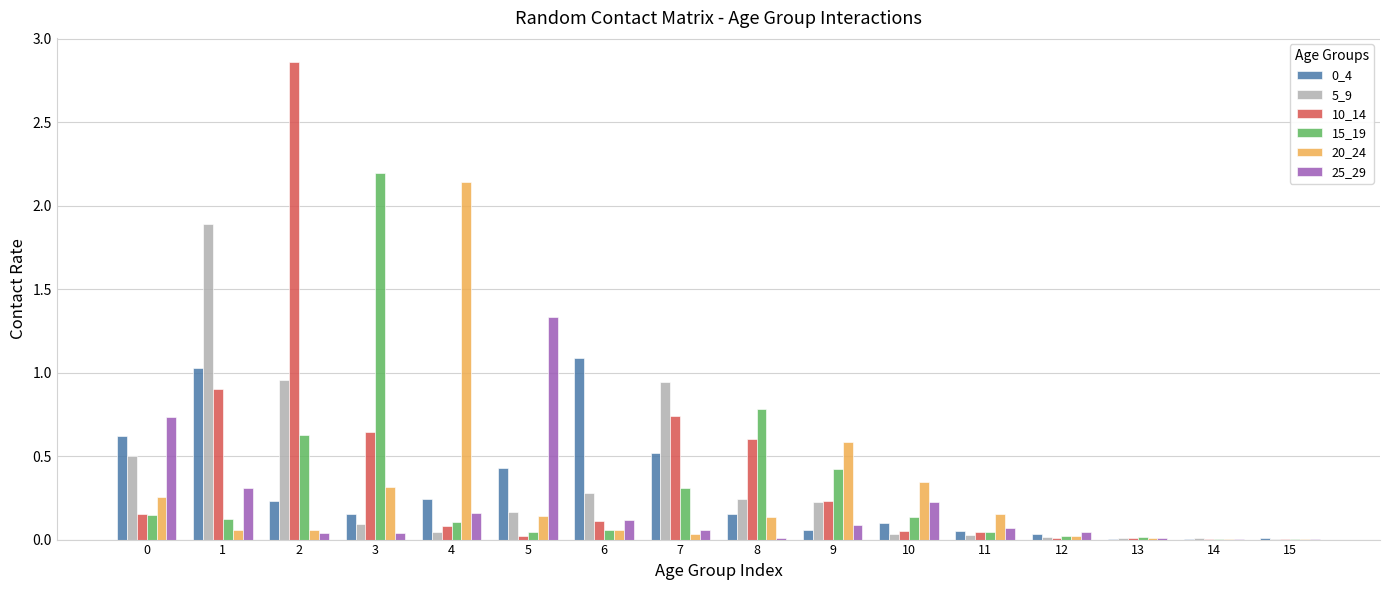

Is it true that 0_4 equals 0.1 at 9?

True